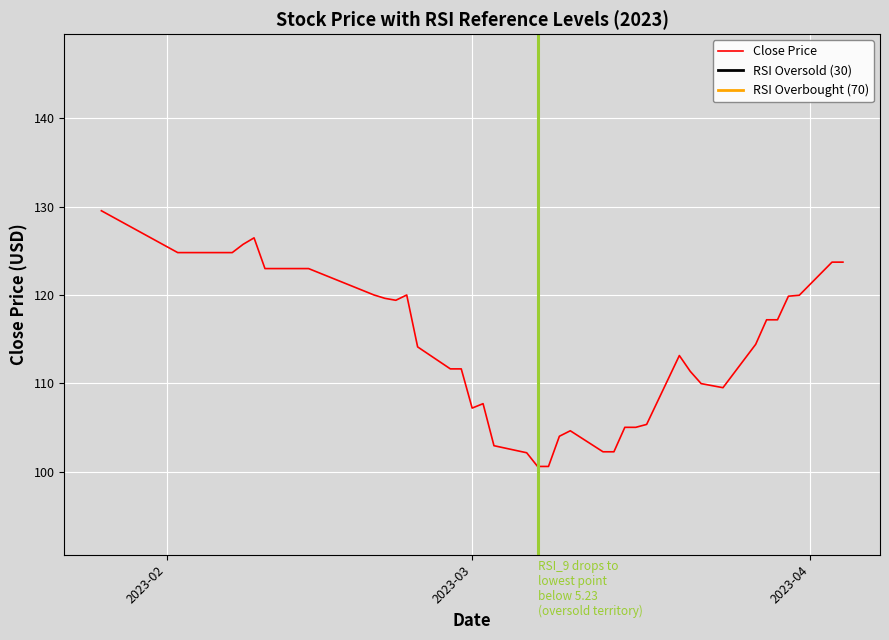

What is the highest value of the Close Price series?

129.5